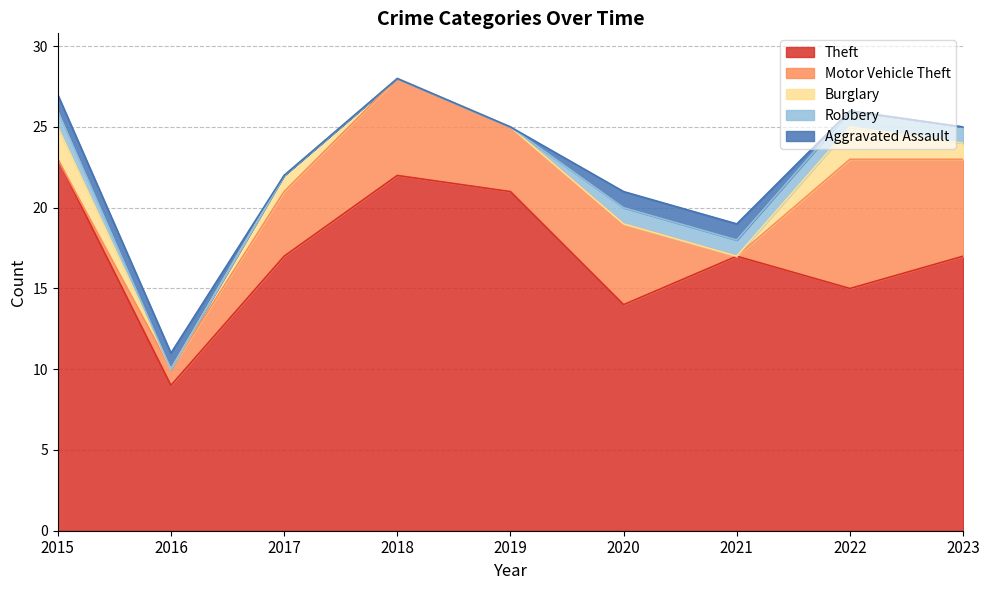

True or false: Theft and Robbery cross at least once.

False